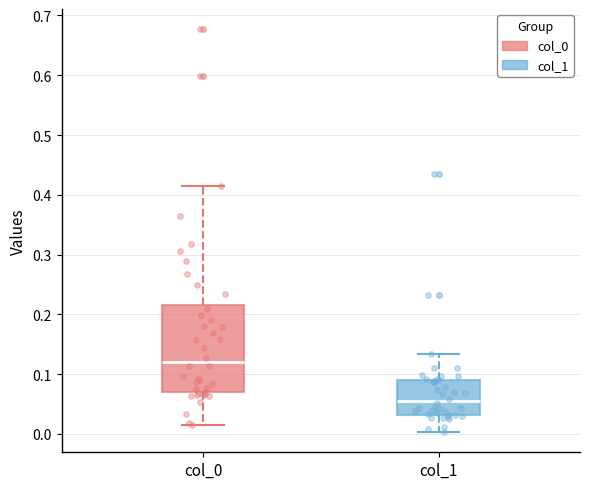

Which box is the tallest, from its lower edge to its upper edge?

col_0